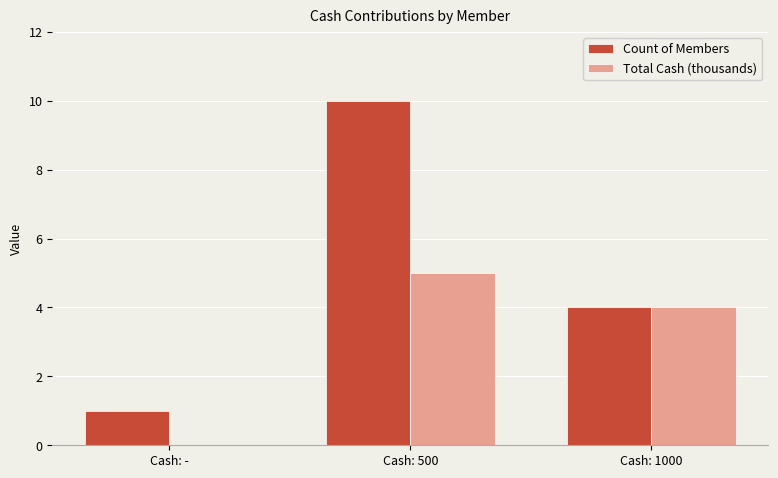

Where does the Total Cash (thousands) series first go above 4?

Cash: 500